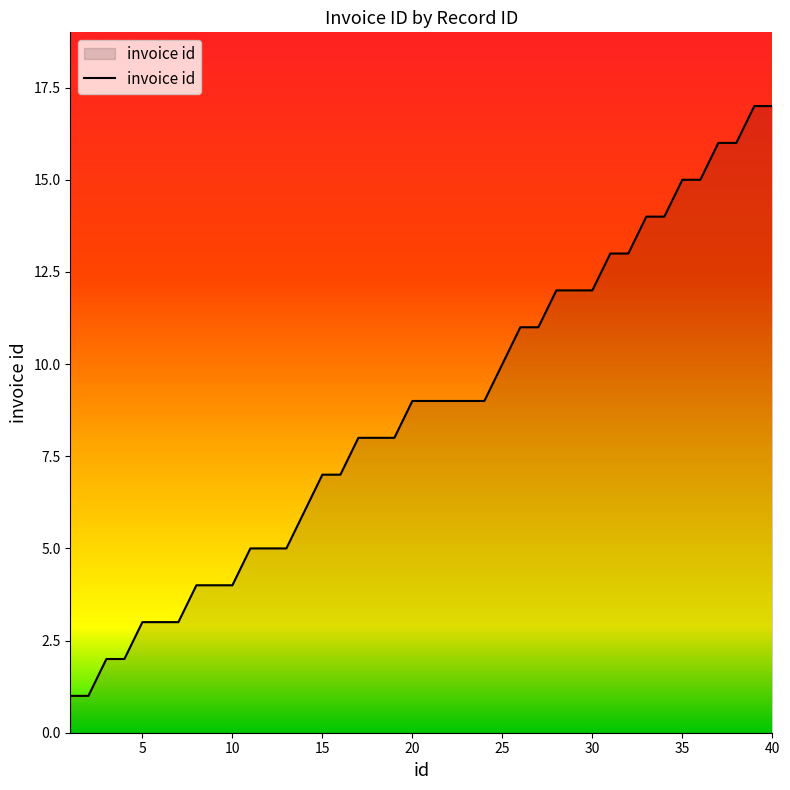

Reading left to right, extract all data points from this chart.

1	1	2	2	3	3	3	4	4	4	5	5	5	6	7	7	8	8	8	9	9	9	9	9	10	11	11	12	12	12	13	13	14	14	15	15	16	16	17	17